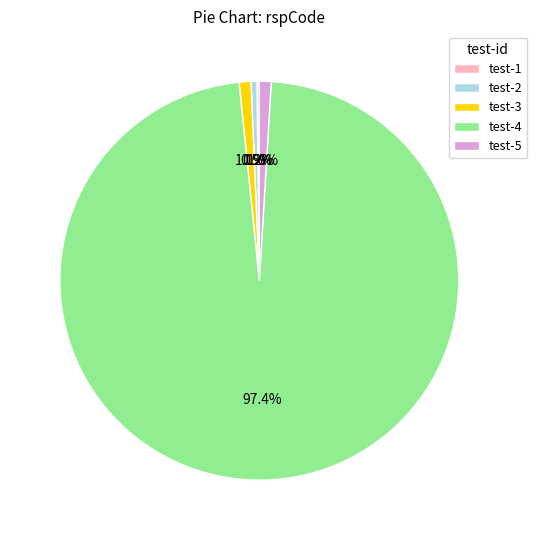

Which category has the biggest portion of the pie?

test-4